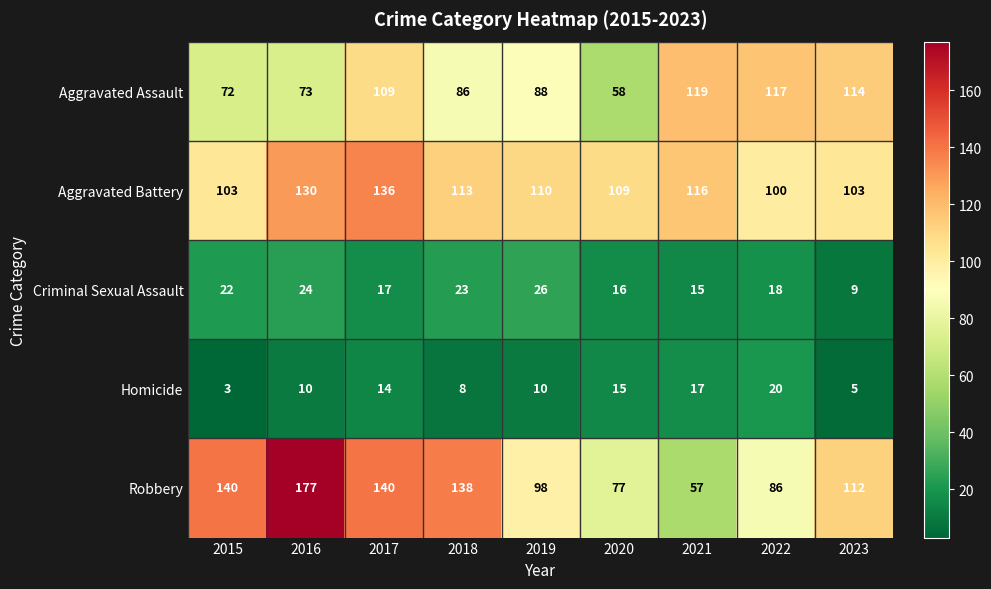

The value of Robbery at 2018 is 34. True or false?

False